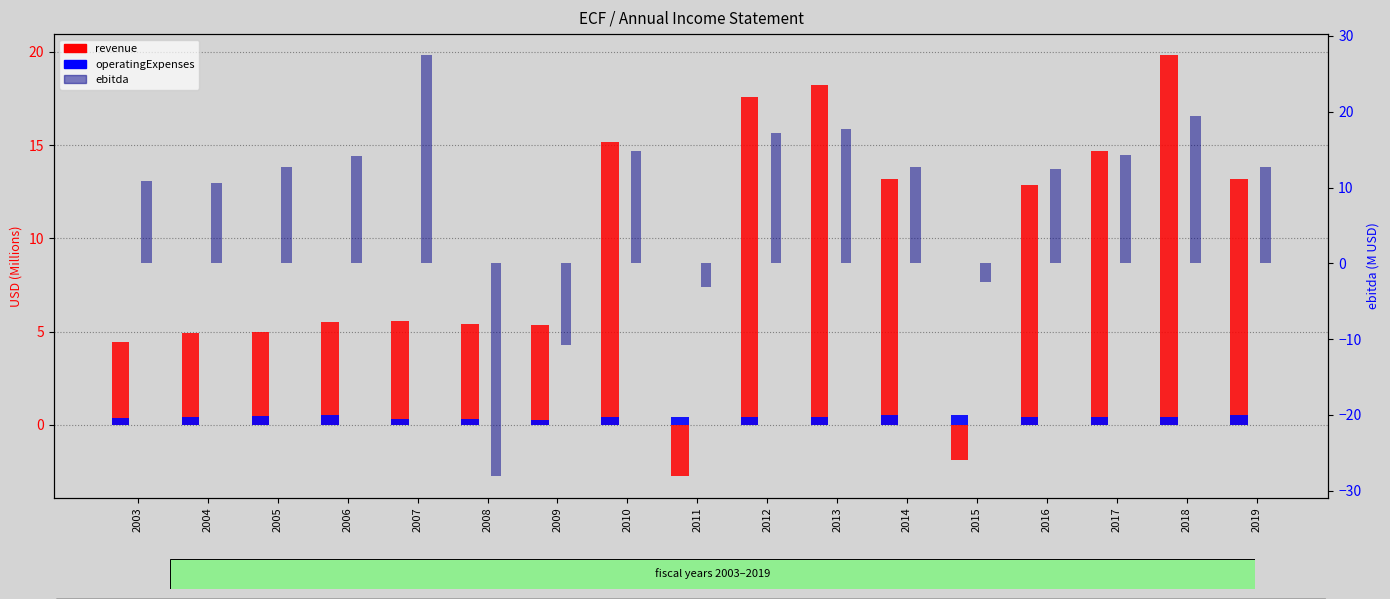

How many groups of bars are there?

17